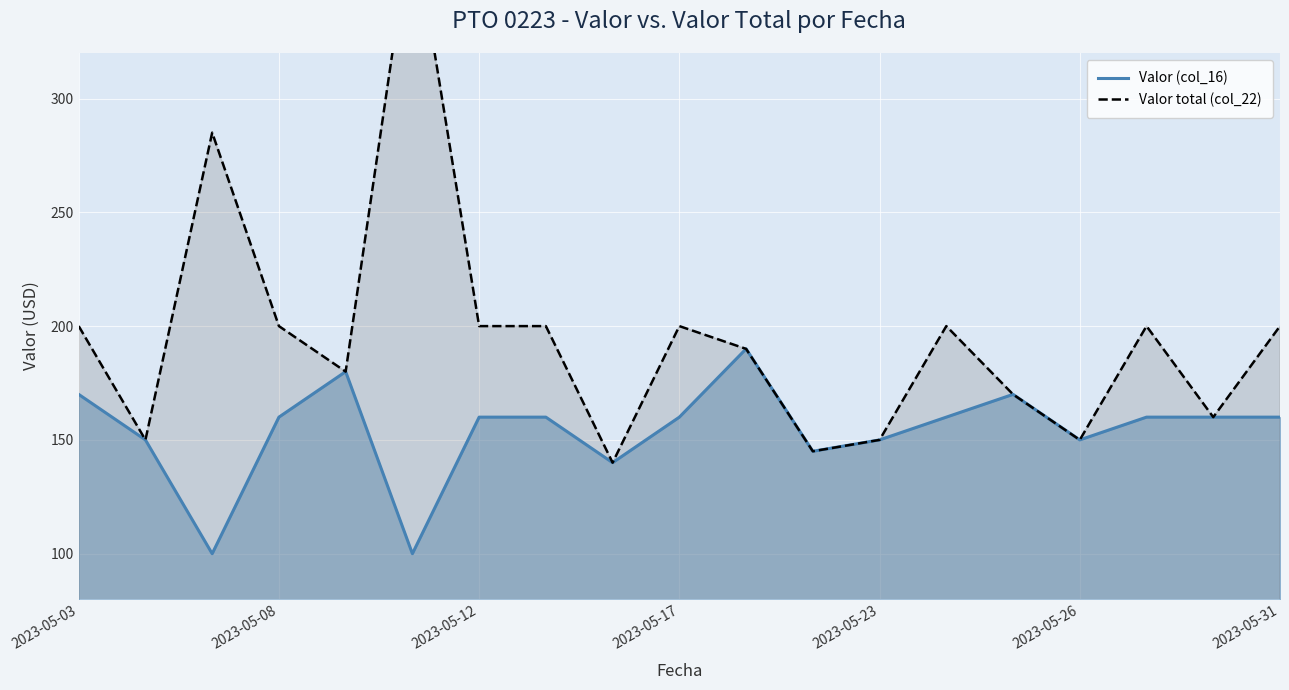

Reading left to right, what are all the values shown in this chart?

Valor (col_16): 170	150	100	160	180	100	160	160	140	160	190	145	150	160	170	150	160	160	160
Valor total (col_22): 200	150	285	200	180	380	200	200	140	200	190	145	150	200	170	150	200	160	200